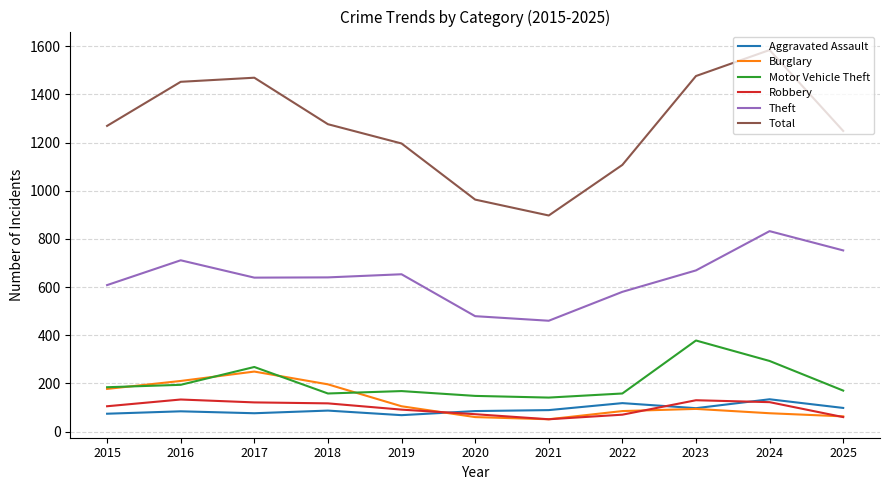

At 2018, list the series in order from largest to smallest.

Total, Theft, Burglary, Motor Vehicle Theft, Robbery, Aggravated Assault